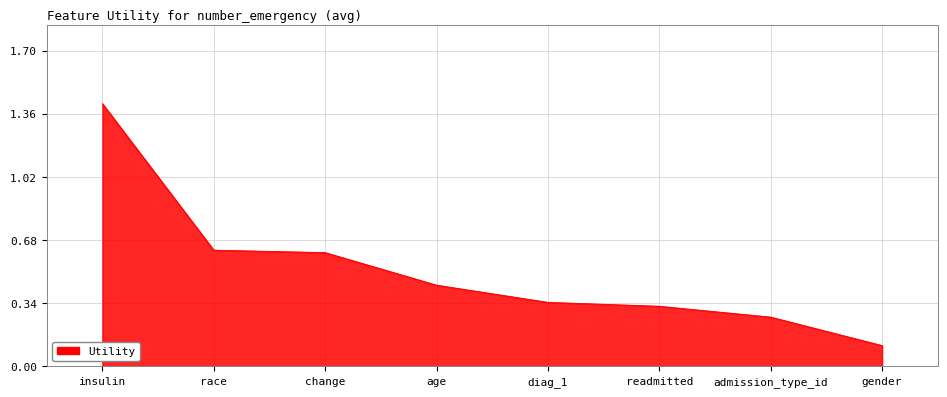

The value at admission_type_id is 0.1. True or false?

False